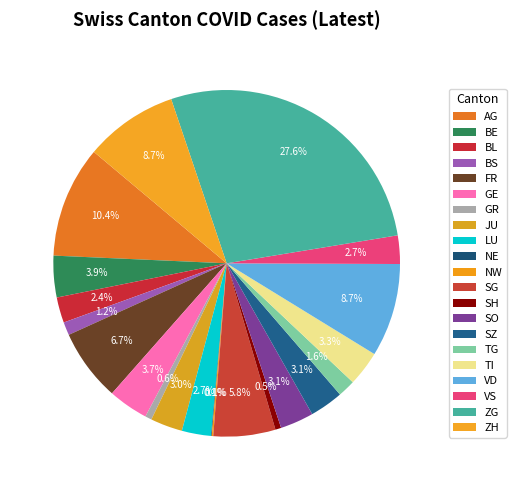

What is the change in value from FR to SZ?

-53